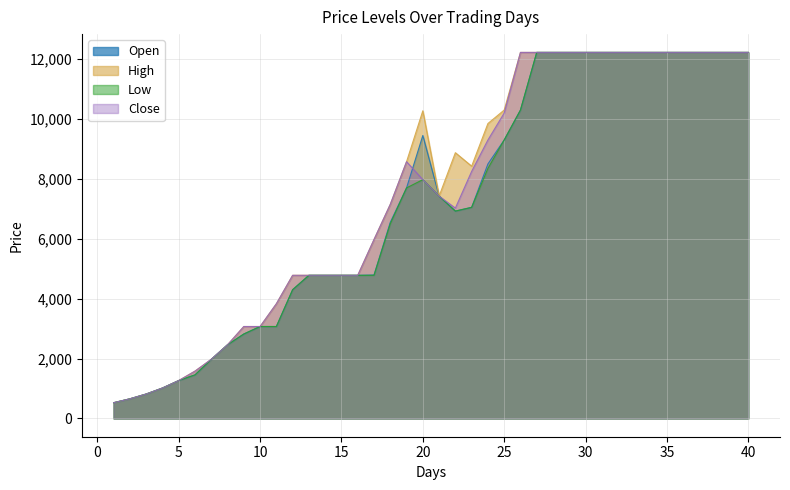

What is the difference between the maximum and minimum values in the Open series?

11700